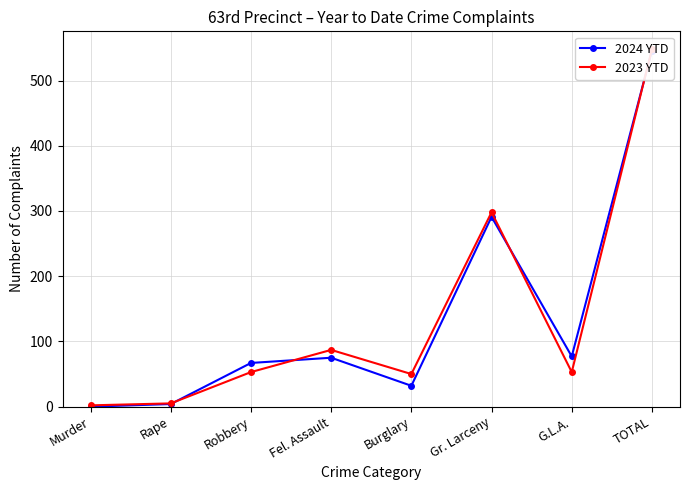

What is the spread (max minus min) of values at Burglary?

18